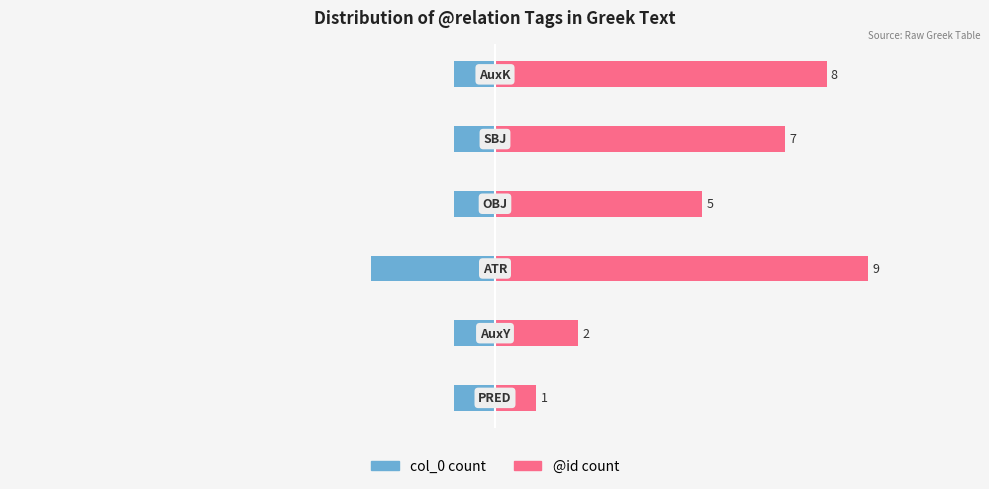

List the labels in order of @id count value, smallest first.

0, 1, 3, 4, 5, 2